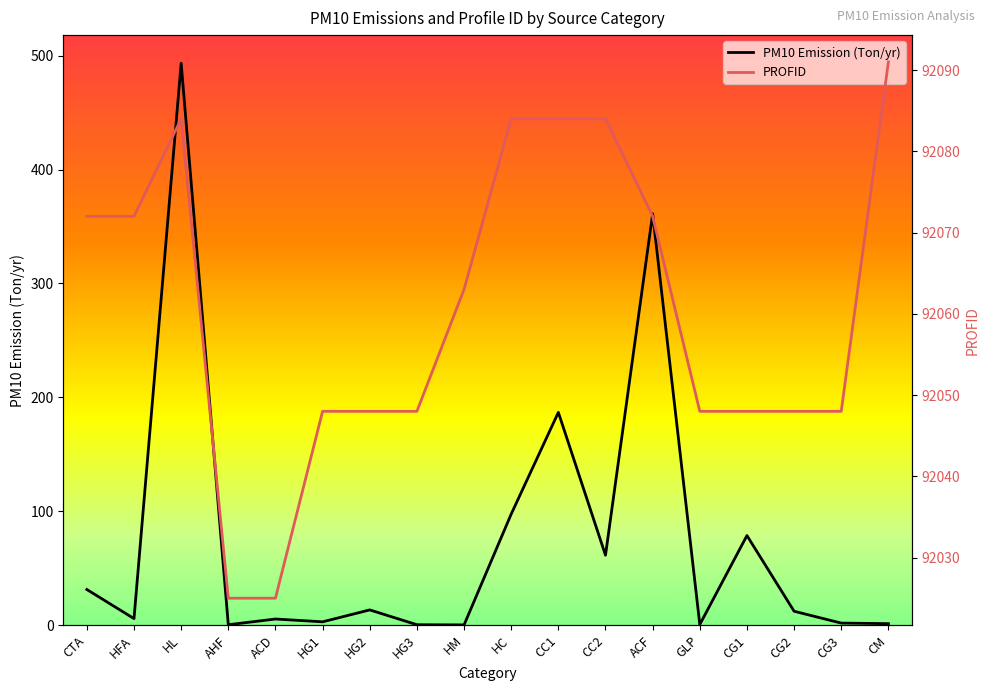

What is the label of the 9th point from the left?

HM